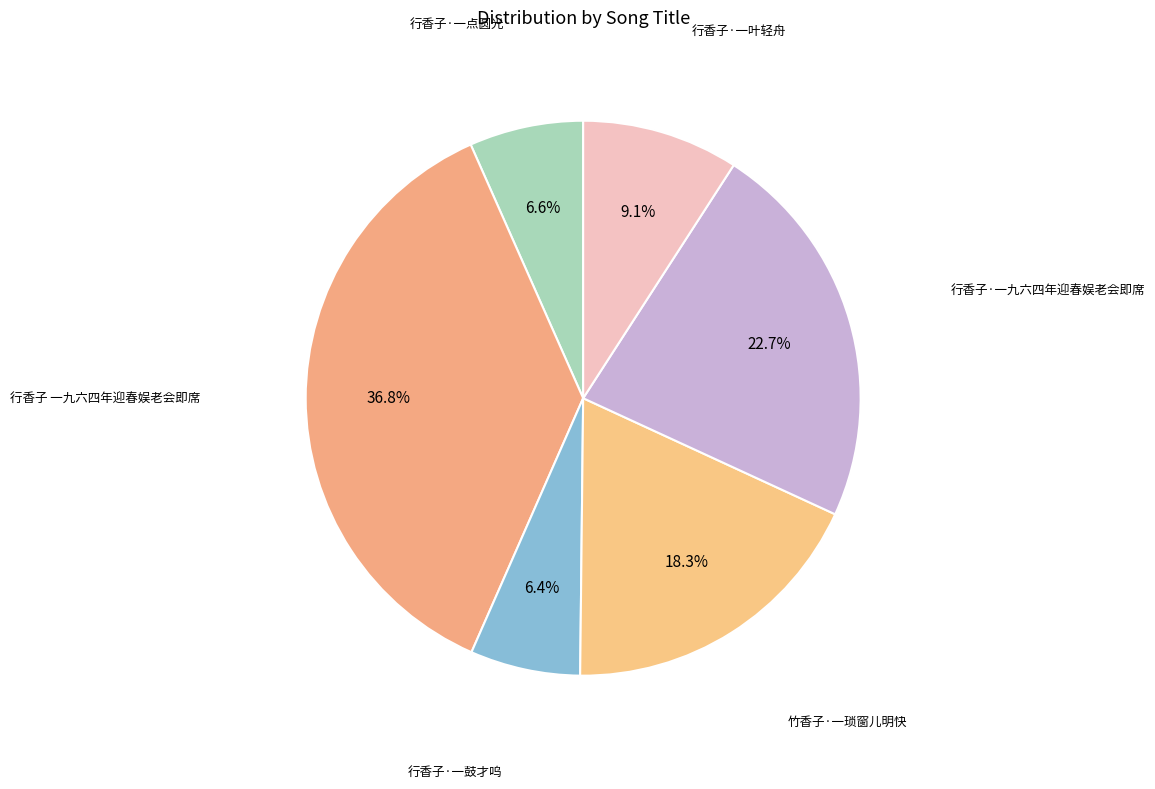

How many segments does this pie chart have?

6